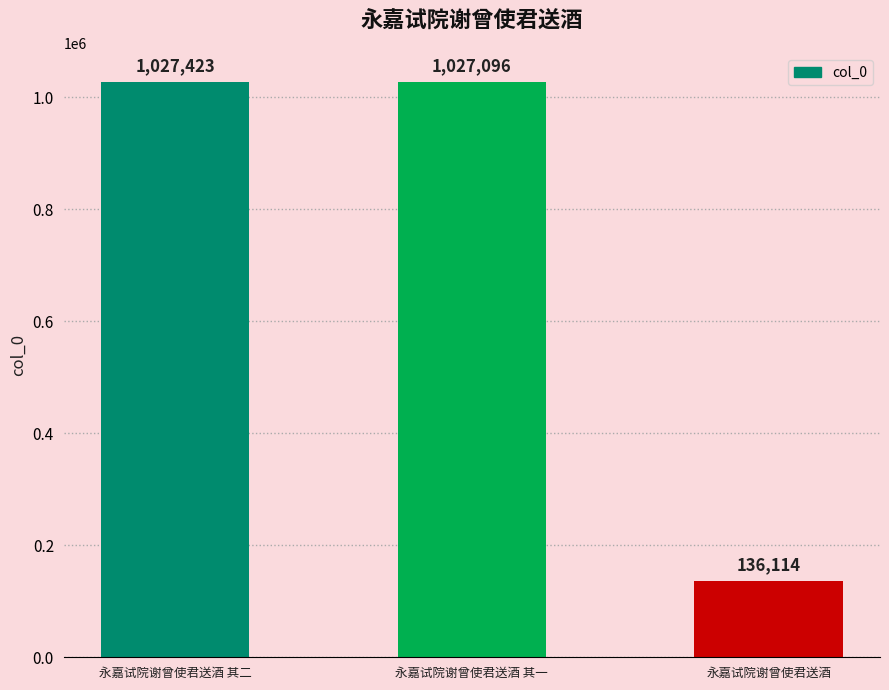

Between 永嘉试院谢曾使君送酒 其一 and 永嘉试院谢曾使君送酒 其二, which is larger?

永嘉试院谢曾使君送酒 其二